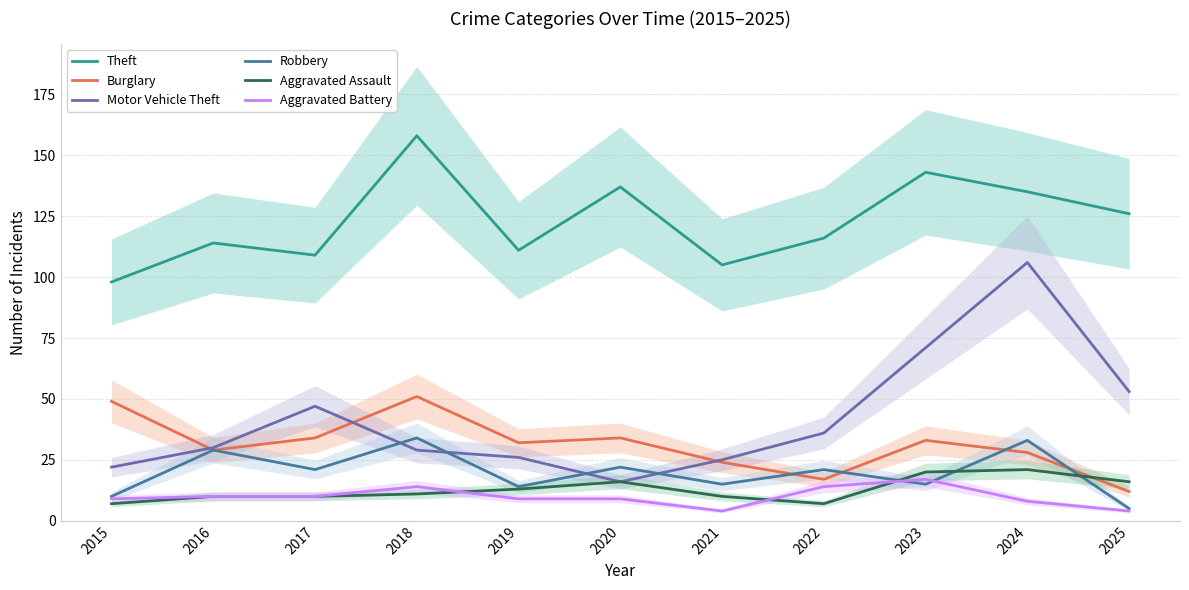

At which category is the sum across all series the highest?

2024